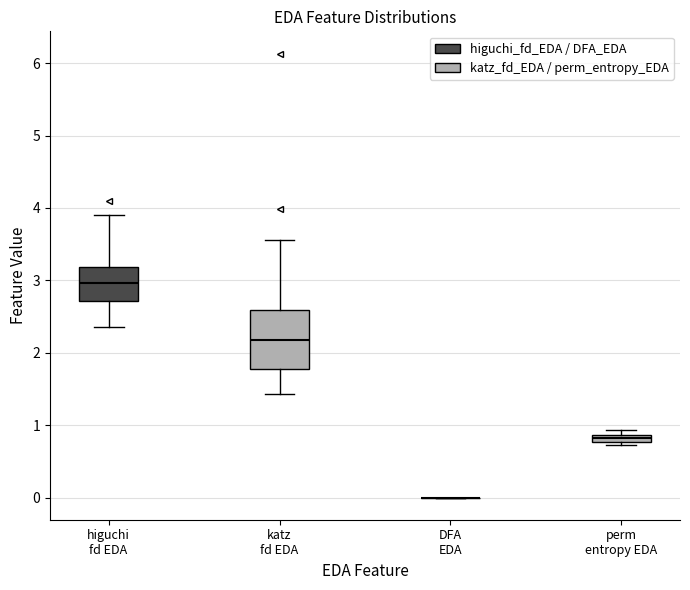

Comparing the boxes themselves (not the whiskers), which one is the tallest?

katz fd EDA